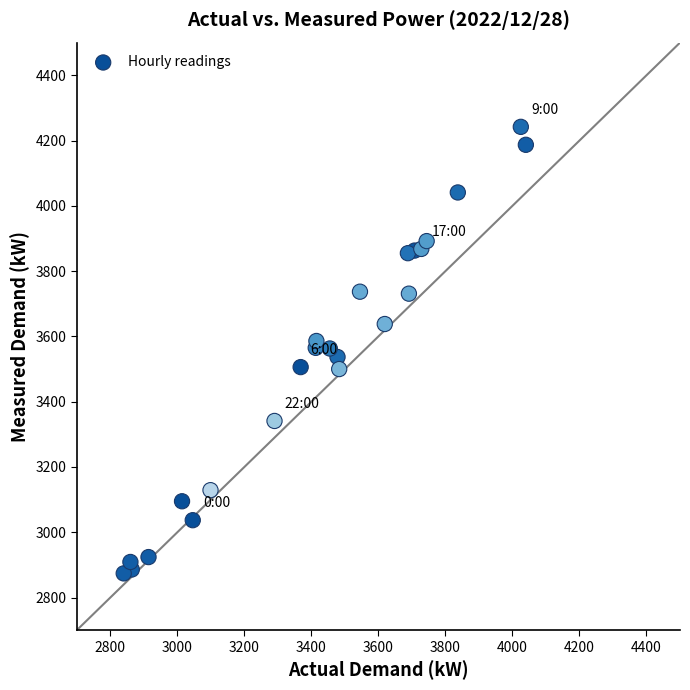

What is the range of Y values (max minus min)?

1368